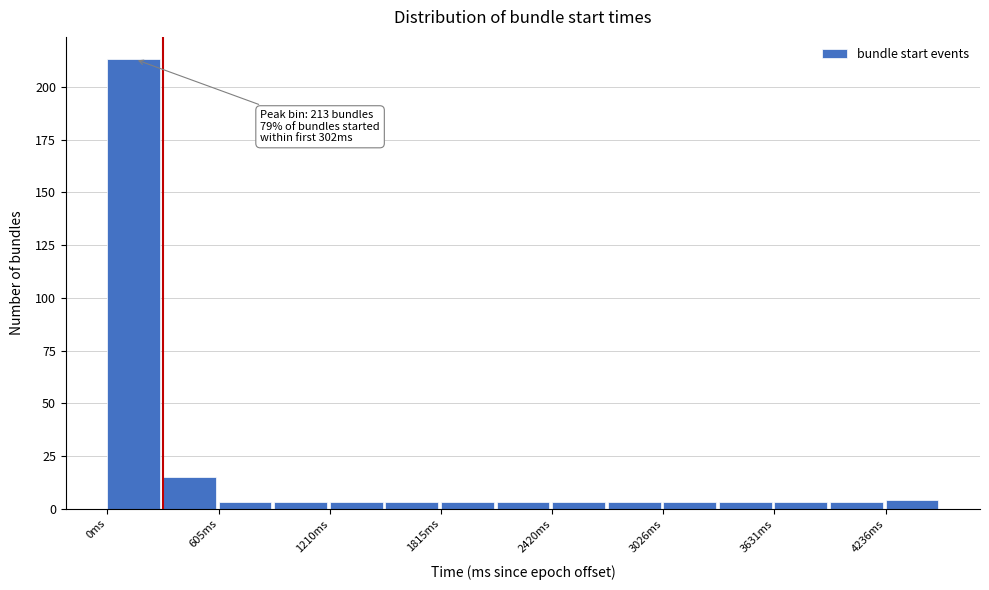

Around what value on the x-axis is the tallest bar? Give the approximate position of its centre, as read against the axis.

100